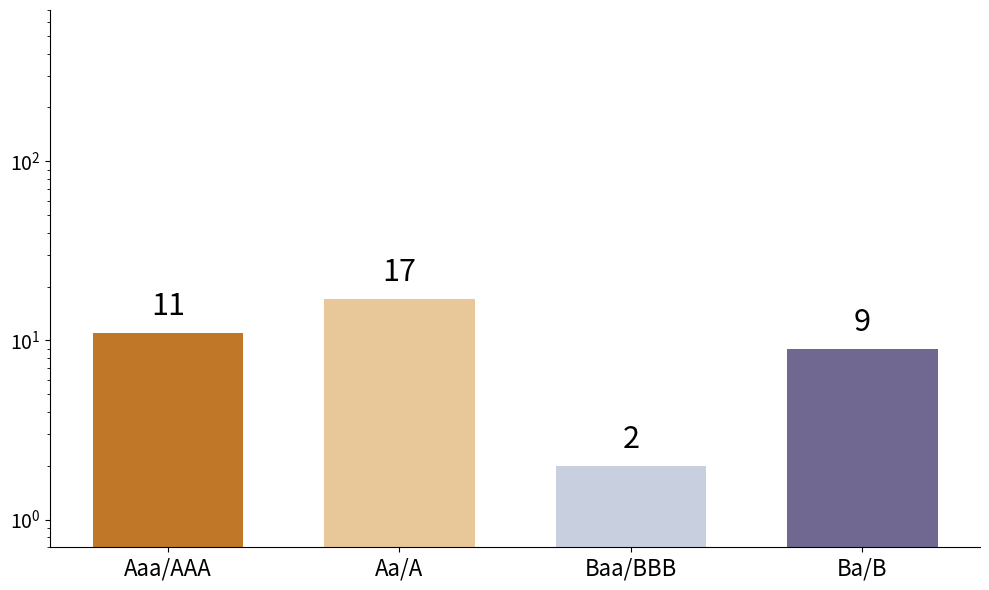

How many data points are less than 11?

2